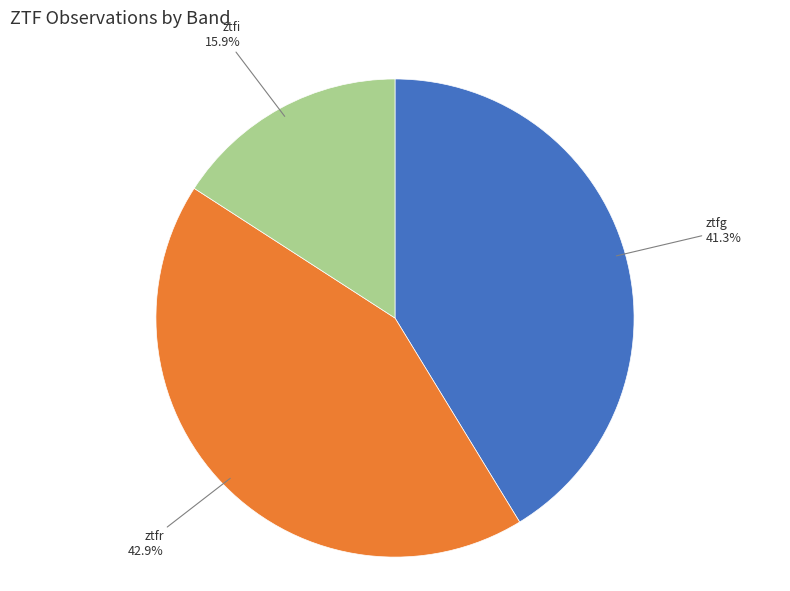

Which category has the biggest portion of the pie?

ztfr